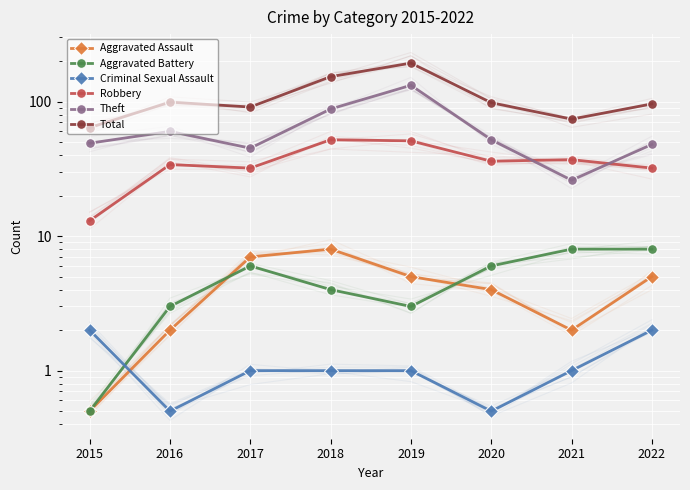

Is the value of Aggravated Assault at 2021 greater than the value of Theft at 2018?

No